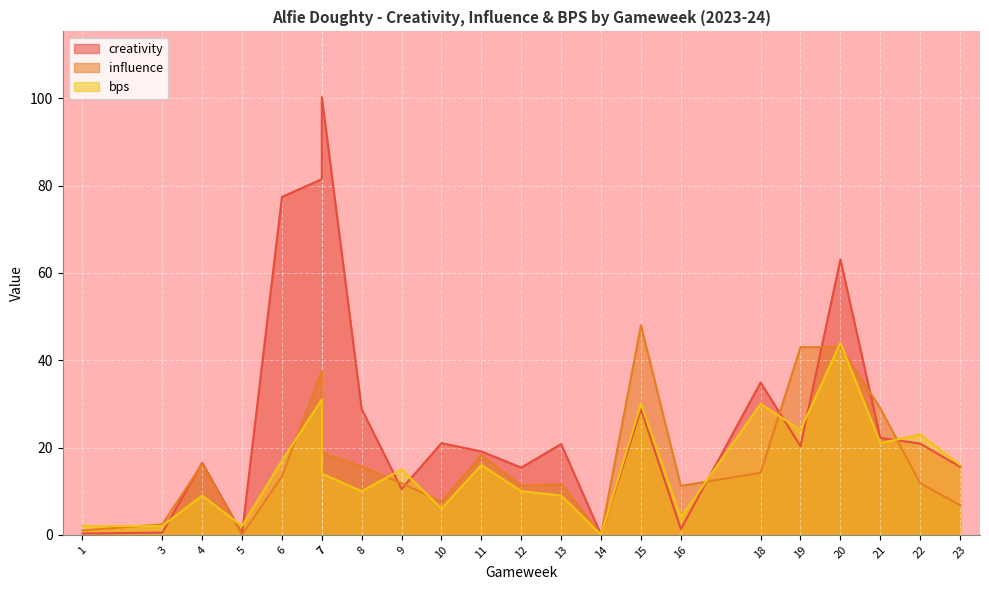

Between which two adjacent categories do influence and creativity first intersect?

3 and 4